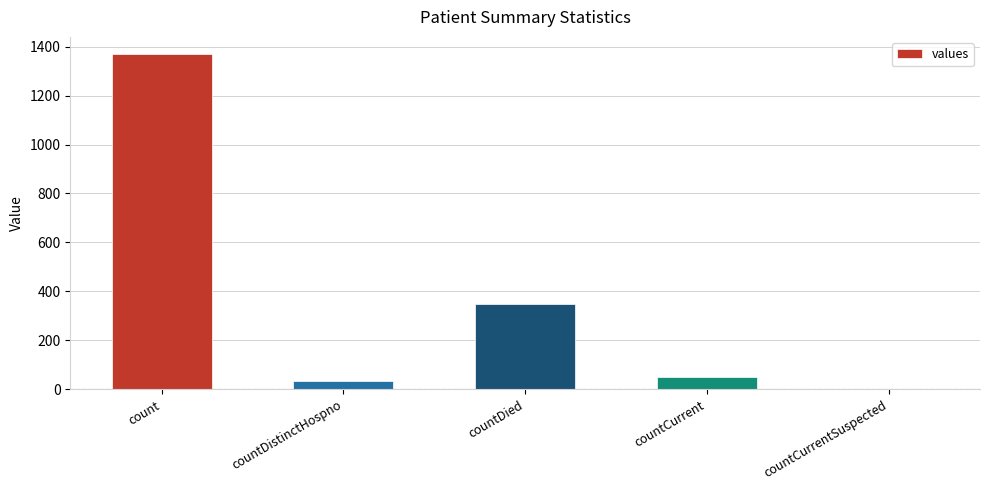

What value does the data have at countCurrent?

52